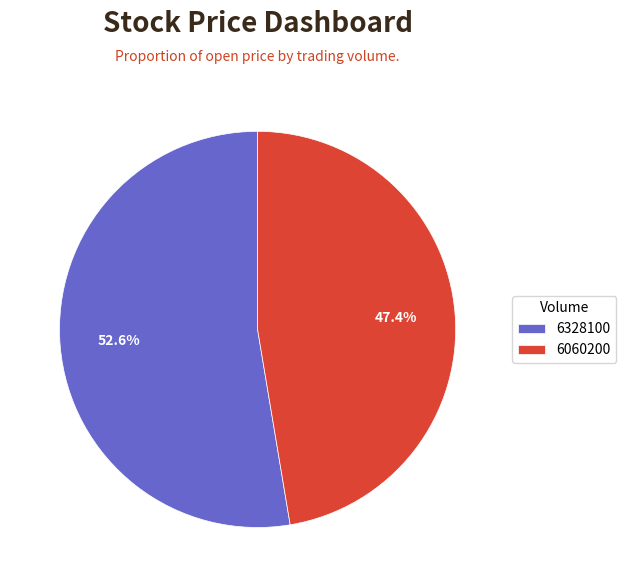

Do 6328100 and 6060200 together represent more than half of the pie?

Yes